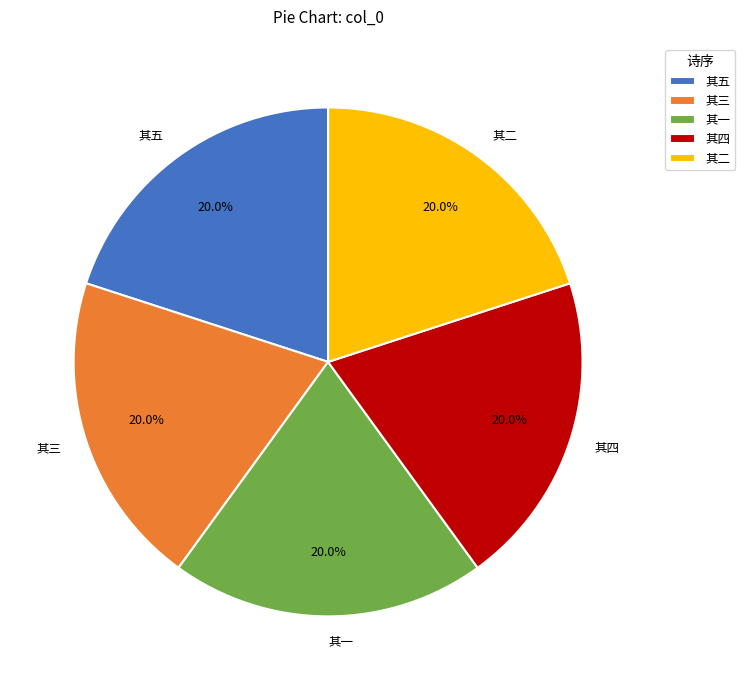

Do 其四 and 其一 together represent more than half of the pie?

No